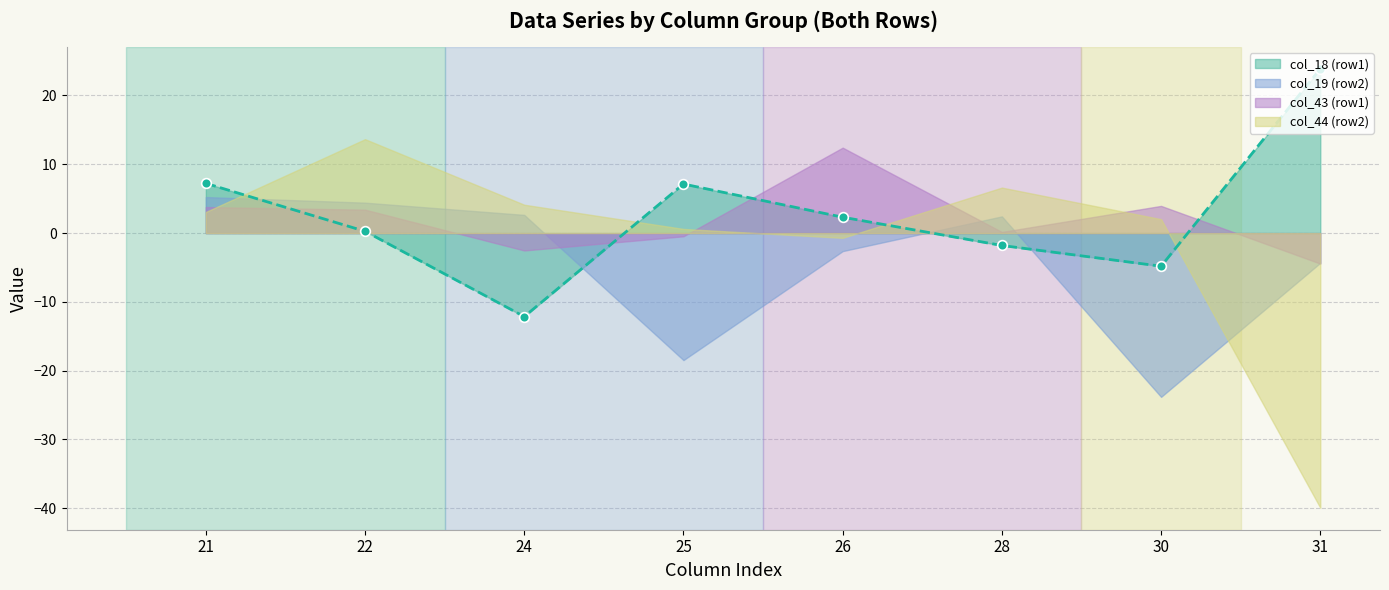

The col_18 (row1) series shows 0.3 at 22. True or false?

True